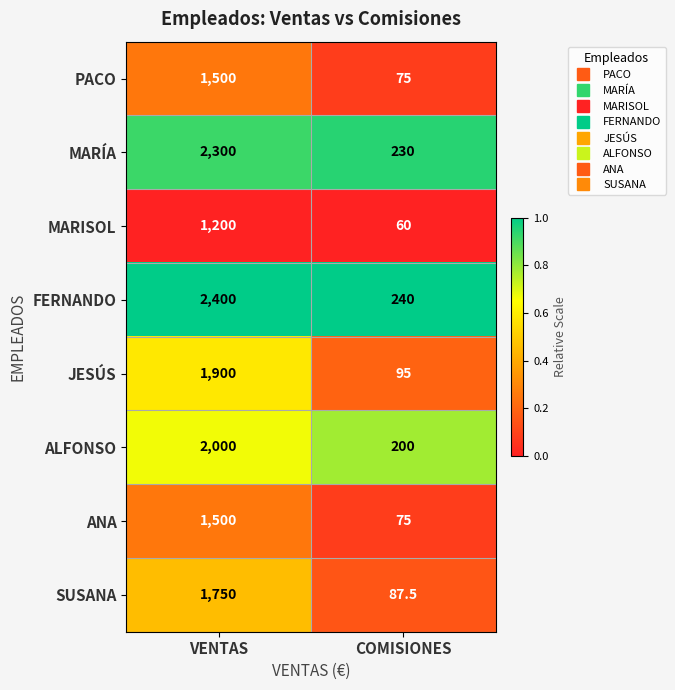

What is the spread (max minus min) of values at VENTAS?

1200.0